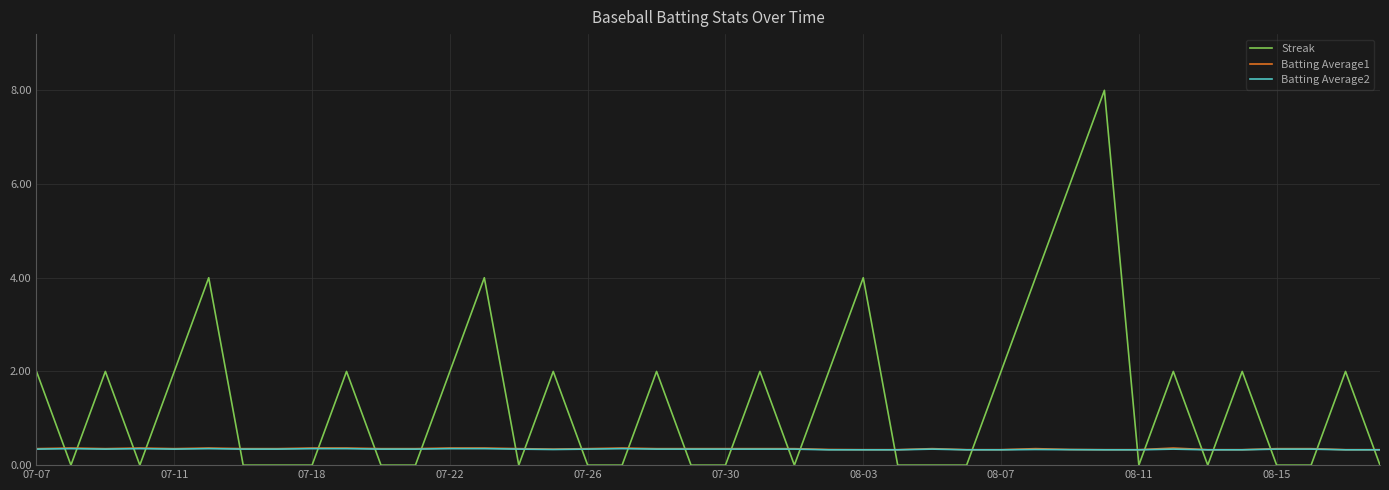

What is the lowest value of the Batting Average1 series?

0.3